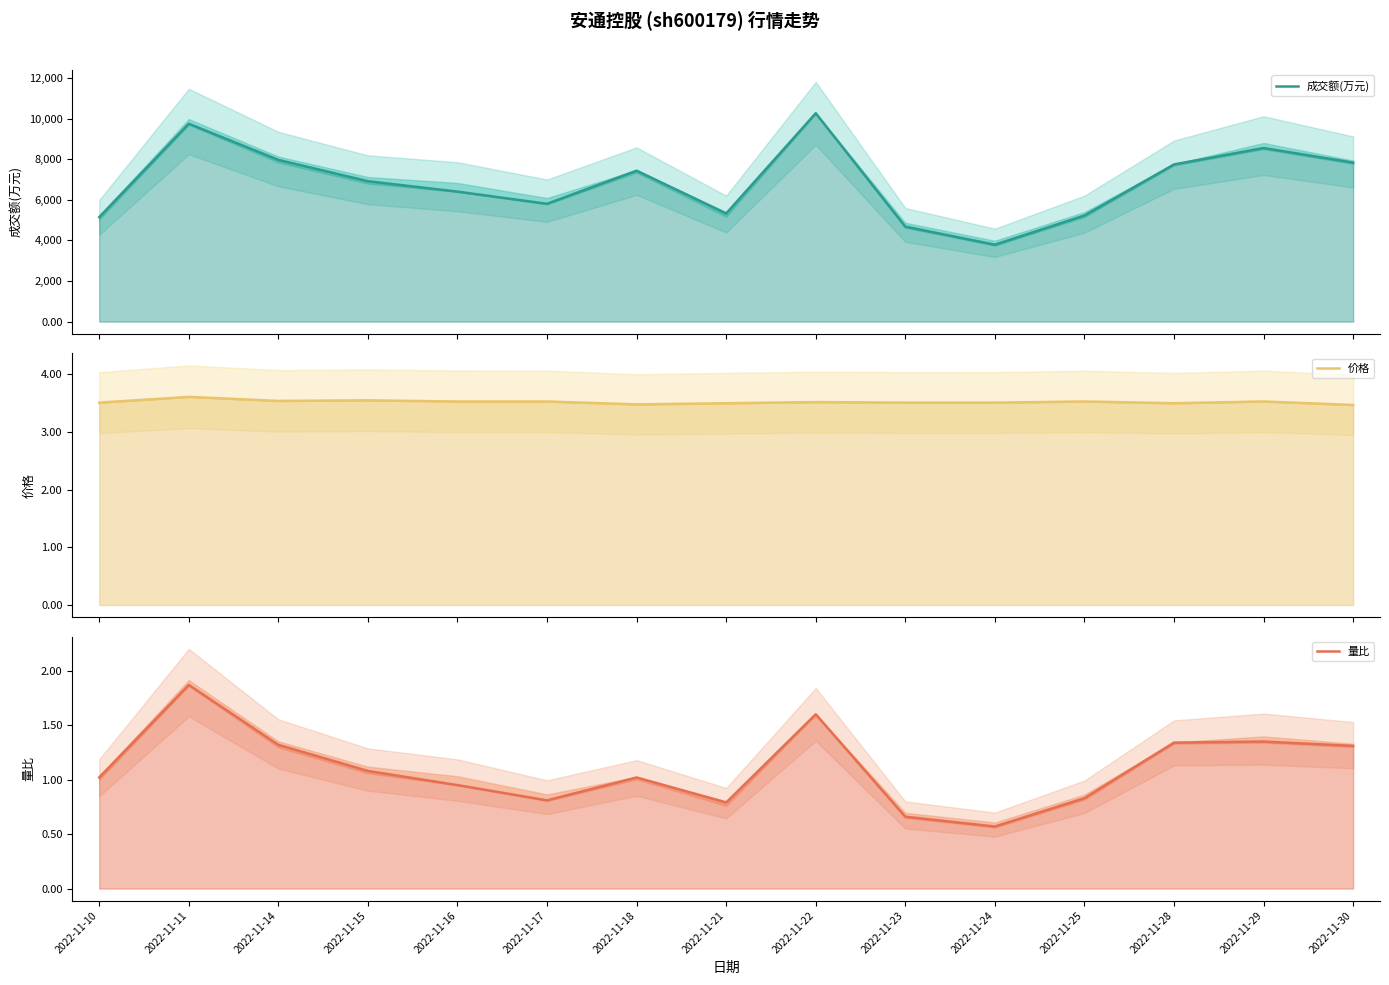

At which category does 价格 reach its first local peak?

2022-11-11